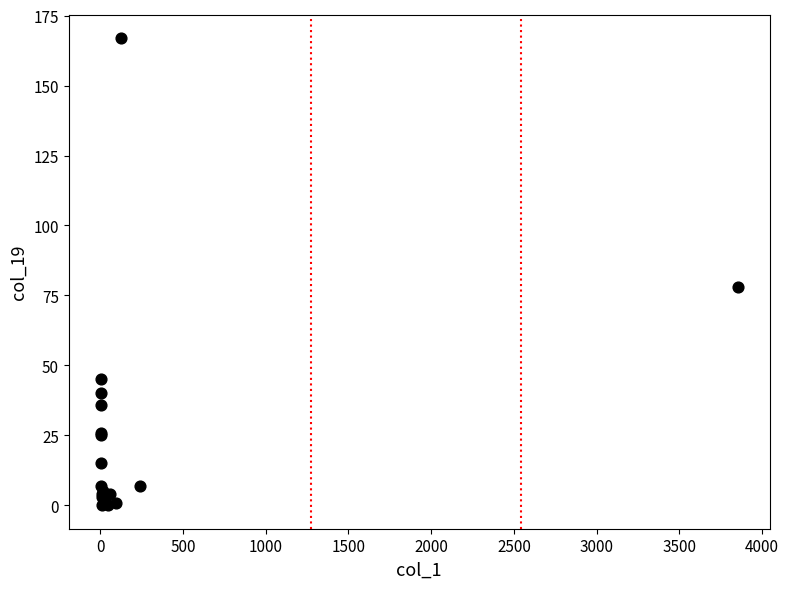

What Y value in the scatter plot is closest to 83?

78